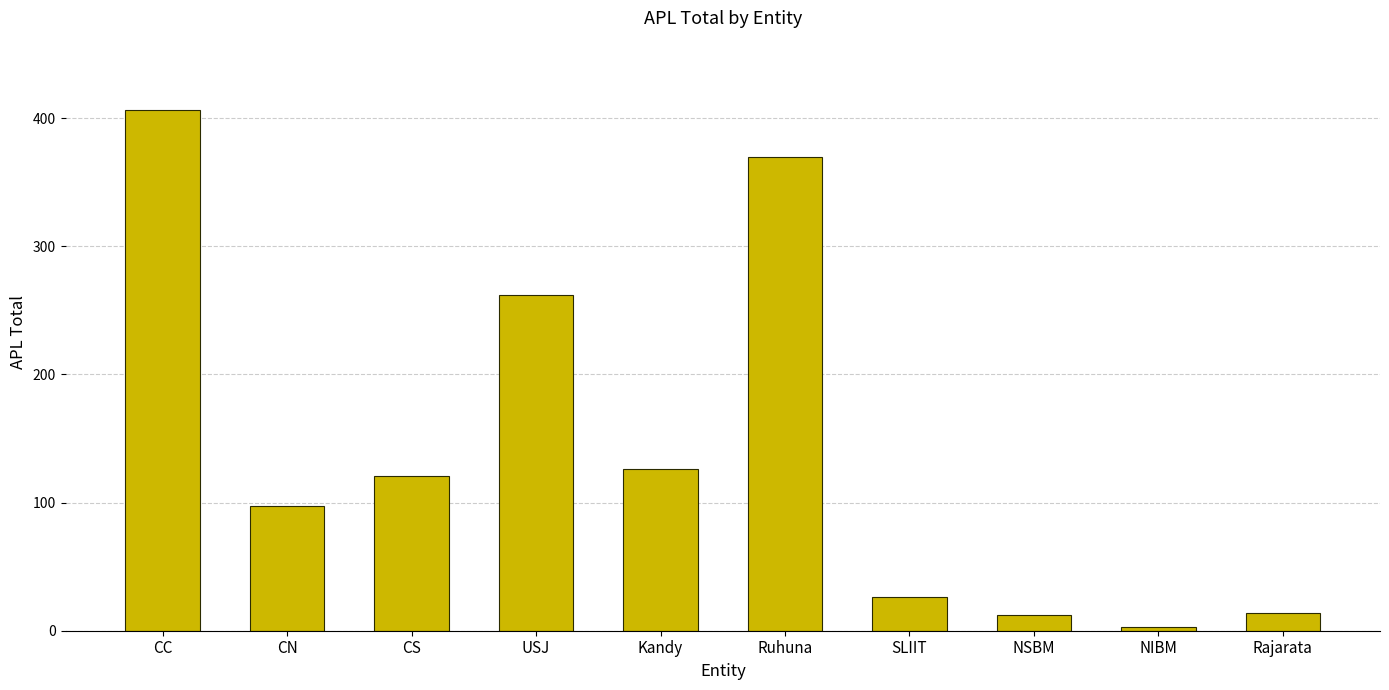

What is the greatest value displayed?

406